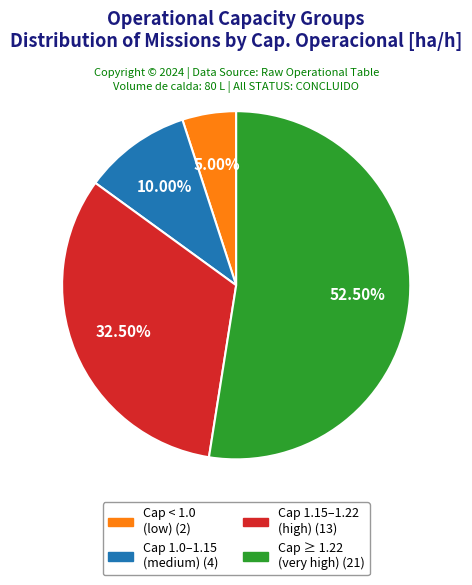

Does any single category account for the majority?

Yes